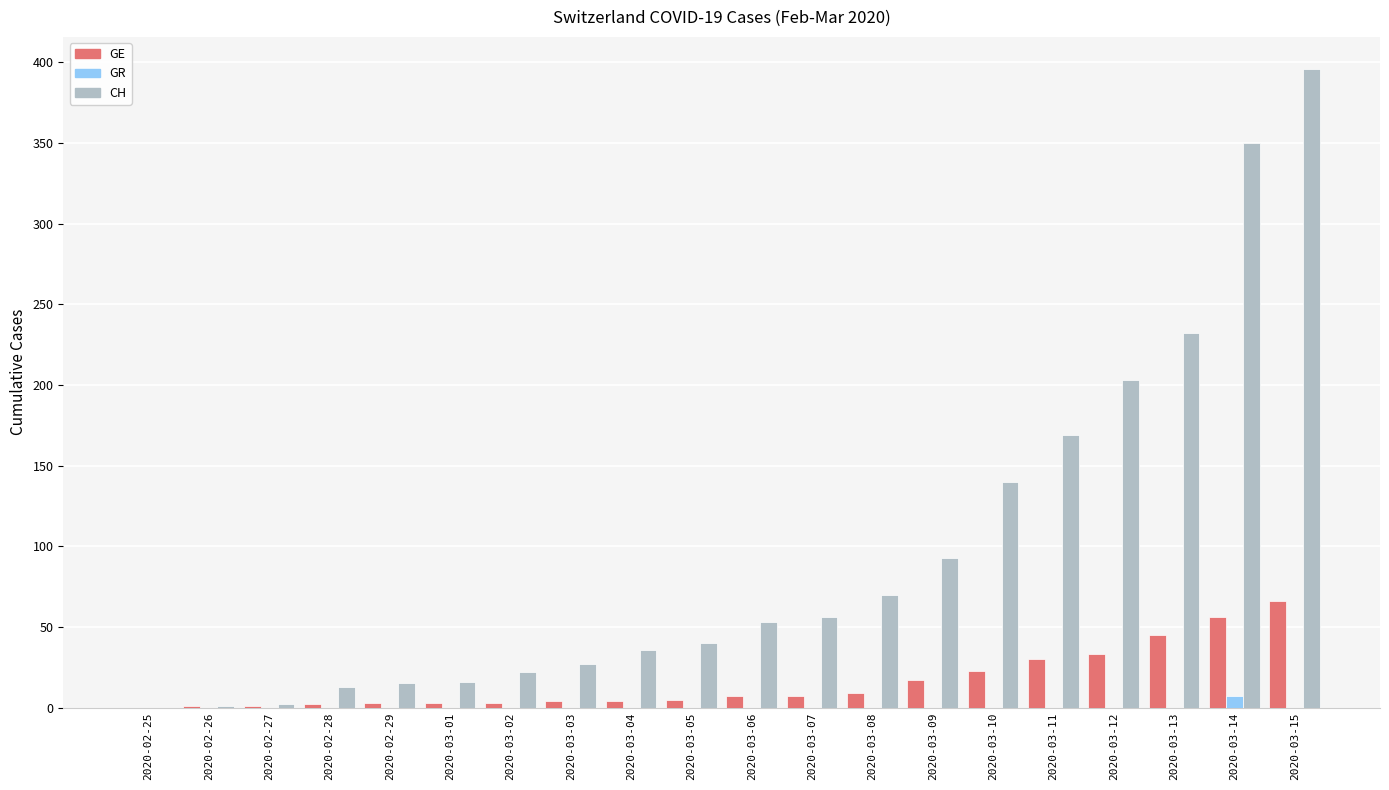

Where is CH nearest to the value 198?

2020-03-12